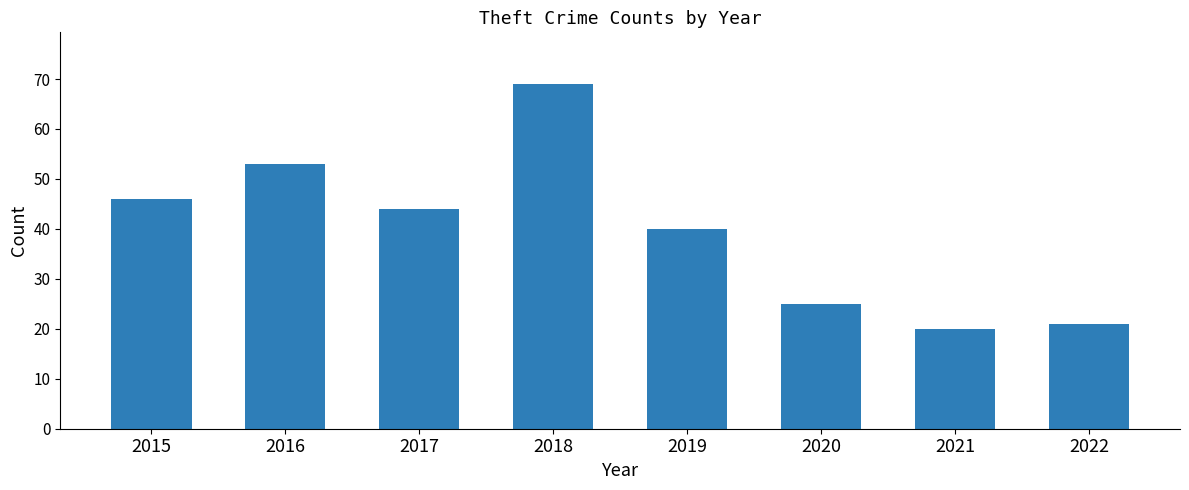

How many bars are there in total?

8